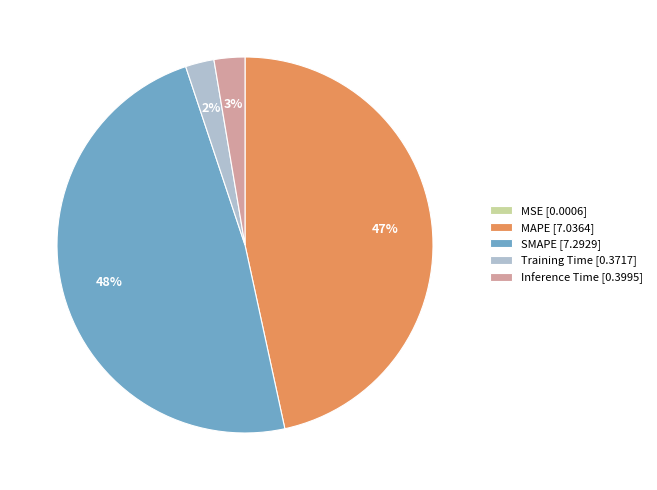

To the nearest percent, what is the combined percentage of MAPE [7.0364] and SMAPE [7.2929]?

95%